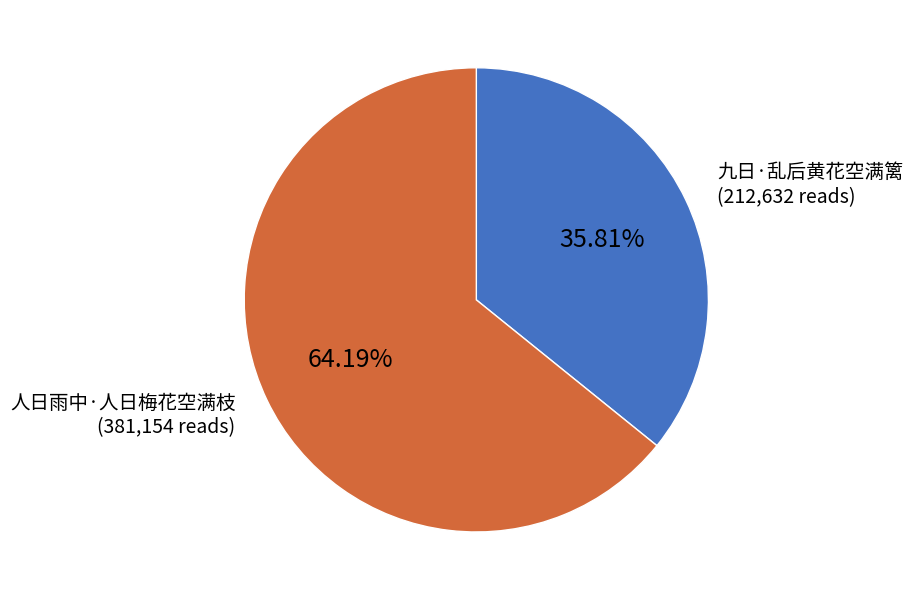

Is there any slice that represents more than half of the pie?

Yes